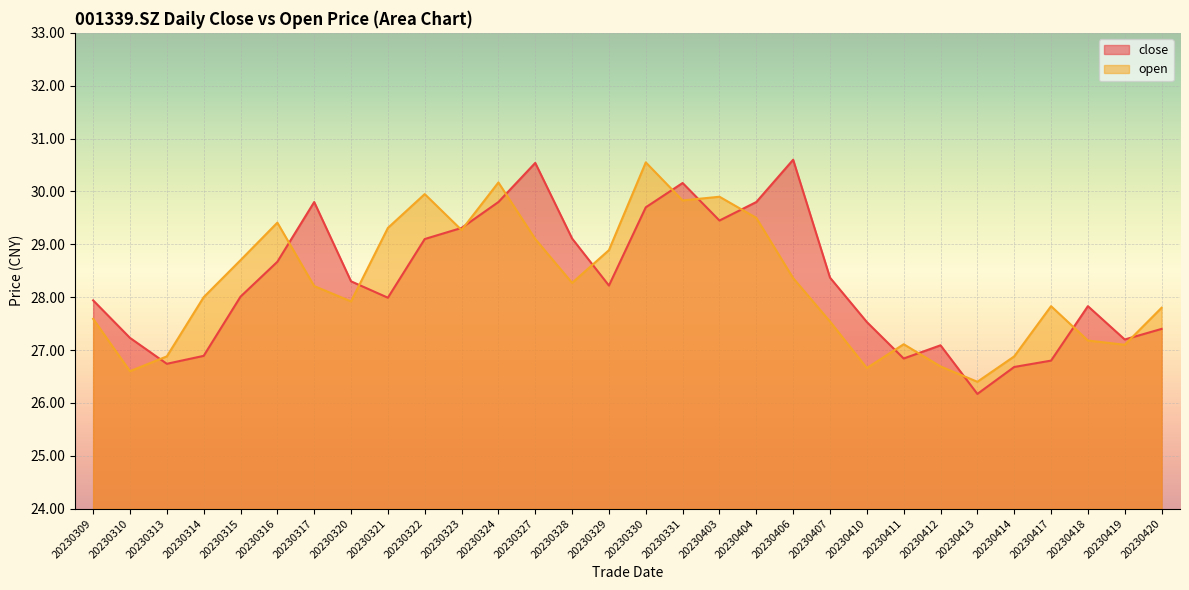

Which label corresponds to the smallest value in the chart?

20230413